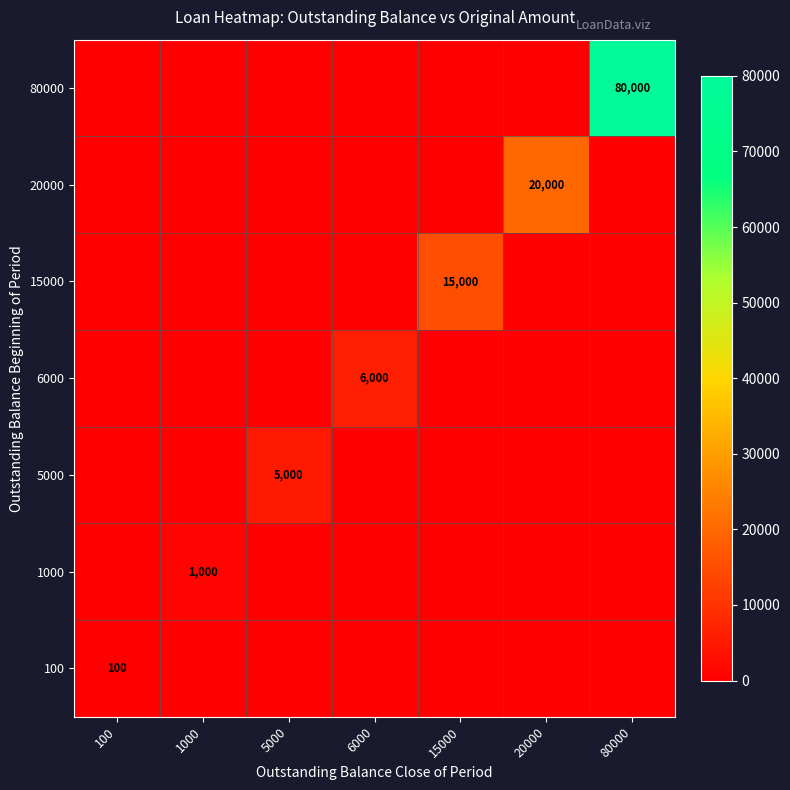

At how many categories does at least one series exceed 62540?

1